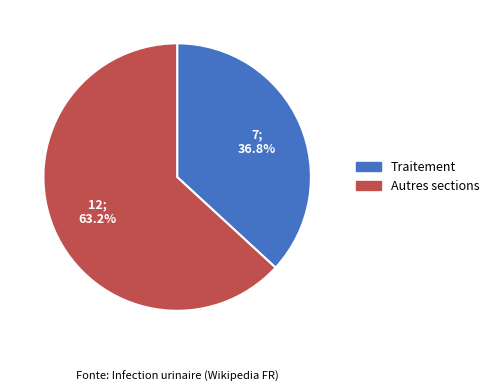

Is there any slice that represents more than half of the pie?

Yes